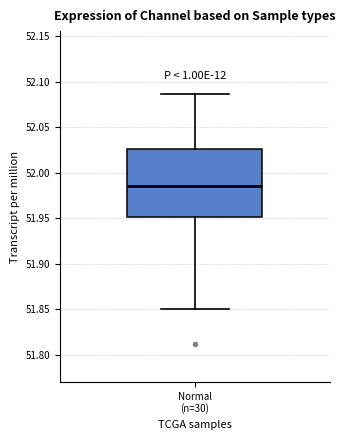

Where does the lower whisker of the box for Normal (n=30) end on the y-axis? The values are not printed on the chart, so give them approximately, as read against the axis.

51.850